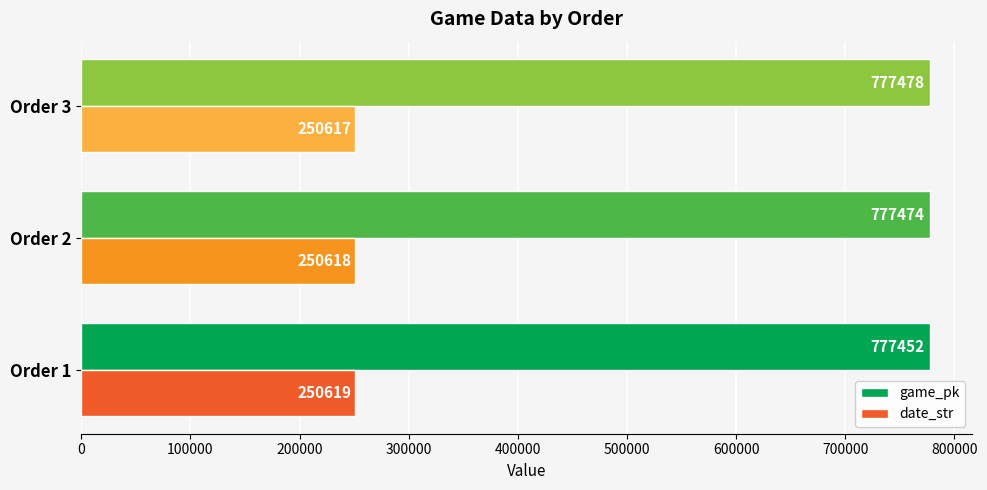

How many distinct data groups are displayed?

2